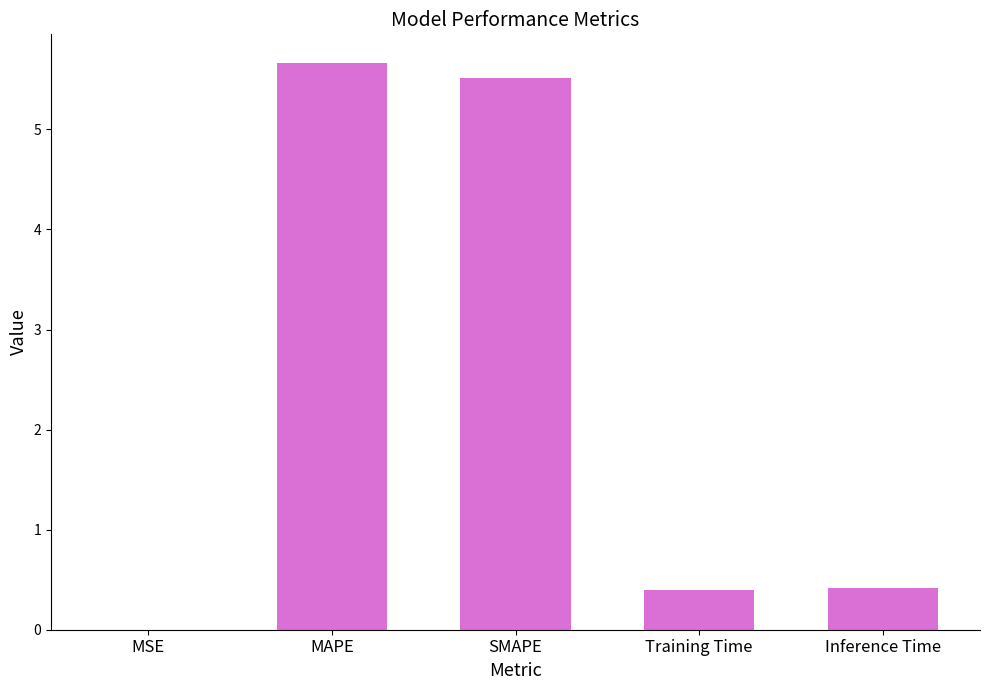

Which label corresponds to the largest value in the chart?

MAPE